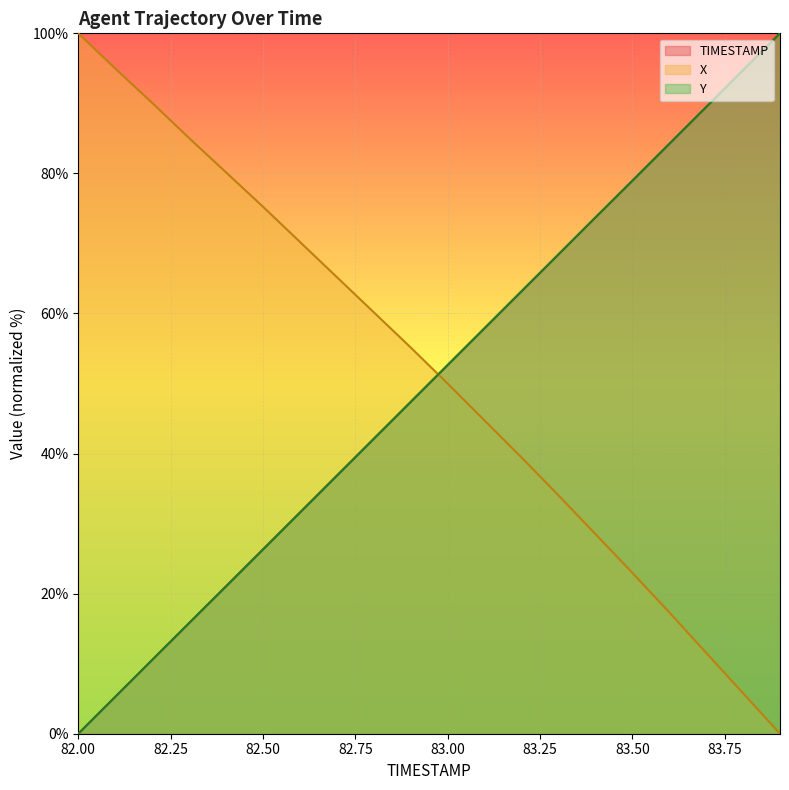

The X series shows 0.0 at 83.9. True or false?

True